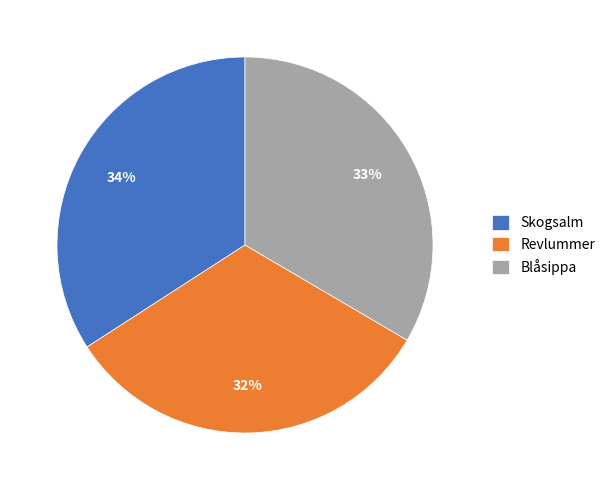

Is it true that Revlummer is 32% of the pie?

True